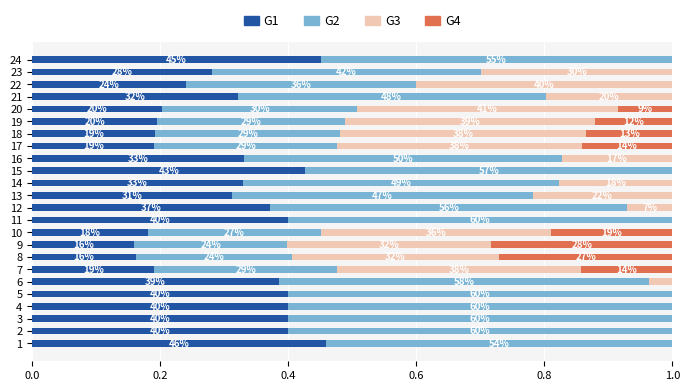

Is it true that G2 equals 12.9 at 18?

False